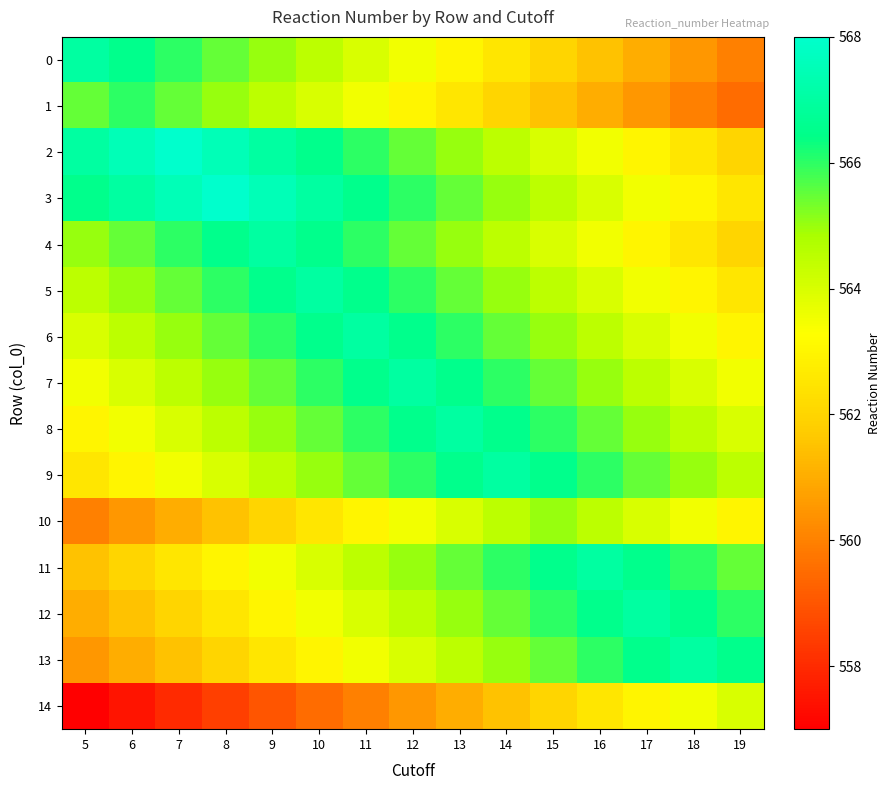

Reading left to right, transcribe all the data shown in this chart.

0: 5=567.0	6=566.5	7=566.0	8=565.5	9=565.0	10=564.5	11=564.0	12=563.5	13=563.0	14=562.5	15=562.0	16=561.5	17=561.0	18=560.5	19=560.0
1: 5=565.5	6=566.0	7=565.5	8=565.0	9=564.5	10=564.0	11=563.5	12=563.0	13=562.5	14=562.0	15=561.5	16=561.0	17=560.5	18=560.0	19=559.5
2: 5=567.0	6=567.5	7=568.0	8=567.5	9=567.0	10=566.5	11=566.0	12=565.5	13=565.0	14=564.5	15=564.0	16=563.5	17=563.0	18=562.5	19=562.0
3: 5=566.5	6=567.0	7=567.5	8=568.0	9=567.5	10=567.0	11=566.5	12=566.0	13=565.5	14=565.0	15=564.5	16=564.0	17=563.5	18=563.0	19=562.5
4: 5=565.0	6=565.5	7=566.0	8=566.5	9=567.0	10=566.5	11=566.0	12=565.5	13=565.0	14=564.5	15=564.0	16=563.5	17=563.0	18=562.5	19=562.0
5: 5=564.5	6=565.0	7=565.5	8=566.0	9=566.5	10=567.0	11=566.5	12=566.0	13=565.5	14=565.0	15=564.5	16=564.0	17=563.5	18=563.0	19=562.5
6: 5=564.0	6=564.5	7=565.0	8=565.5	9=566.0	10=566.5	11=567.0	12=566.5	13=566.0	14=565.5	15=565.0	16=564.5	17=564.0	18=563.5	19=563.0
7: 5=563.5	6=564.0	7=564.5	8=565.0	9=565.5	10=566.0	11=566.5	12=567.0	13=566.5	14=566.0	15=565.5	16=565.0	17=564.5	18=564.0	19=563.5
8: 5=563.0	6=563.5	7=564.0	8=564.5	9=565.0	10=565.5	11=566.0	12=566.5	13=567.0	14=566.5	15=566.0	16=565.5	17=565.0	18=564.5	19=564.0
9: 5=562.5	6=563.0	7=563.5	8=564.0	9=564.5	10=565.0	11=565.5	12=566.0	13=566.5	14=567.0	15=566.5	16=566.0	17=565.5	18=565.0	19=564.5
10: 5=560.0	6=560.5	7=561.0	8=561.5	9=562.0	10=562.5	11=563.0	12=563.5	13=564.0	14=564.5	15=565.0	16=564.5	17=564.0	18=563.5	19=563.0
11: 5=561.5	6=562.0	7=562.5	8=563.0	9=563.5	10=564.0	11=564.5	12=565.0	13=565.5	14=566.0	15=566.5	16=567.0	17=566.5	18=566.0	19=565.5
12: 5=561.0	6=561.5	7=562.0	8=562.5	9=563.0	10=563.5	11=564.0	12=564.5	13=565.0	14=565.5	15=566.0	16=566.5	17=567.0	18=566.5	19=566.0
13: 5=560.5	6=561.0	7=561.5	8=562.0	9=562.5	10=563.0	11=563.5	12=564.0	13=564.5	14=565.0	15=565.5	16=566.0	17=566.5	18=567.0	19=566.5
14: 5=557.0	6=557.5	7=558.0	8=558.5	9=559.0	10=559.5	11=560.0	12=560.5	13=561.0	14=561.5	15=562.0	16=562.5	17=563.0	18=563.5	19=564.0